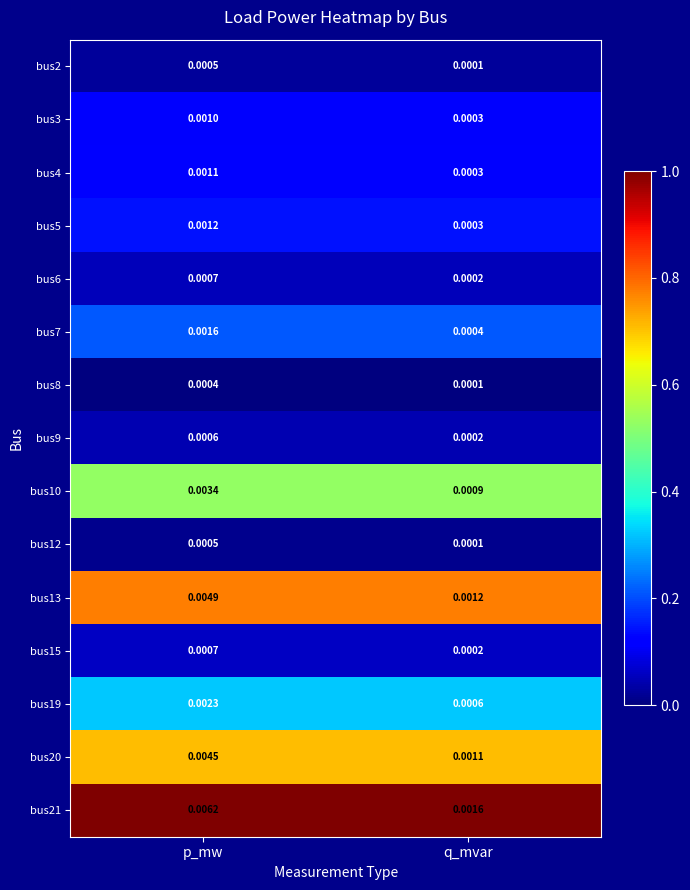

At how many categories does at least one series exceed 0?

2